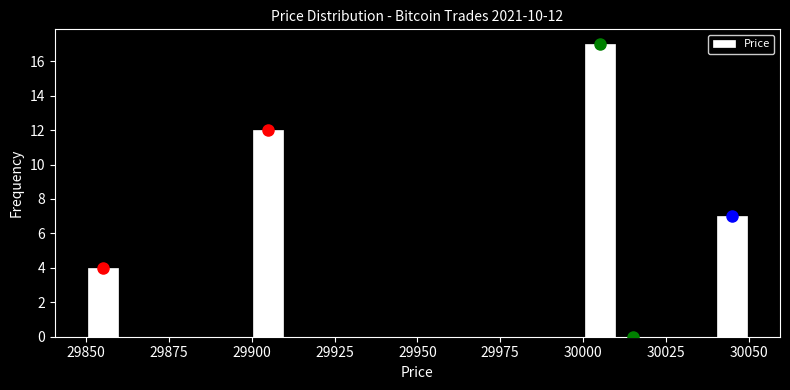

Around what value on the x-axis is the tallest bar? Give the approximate position of its centre, as read against the axis.

30005